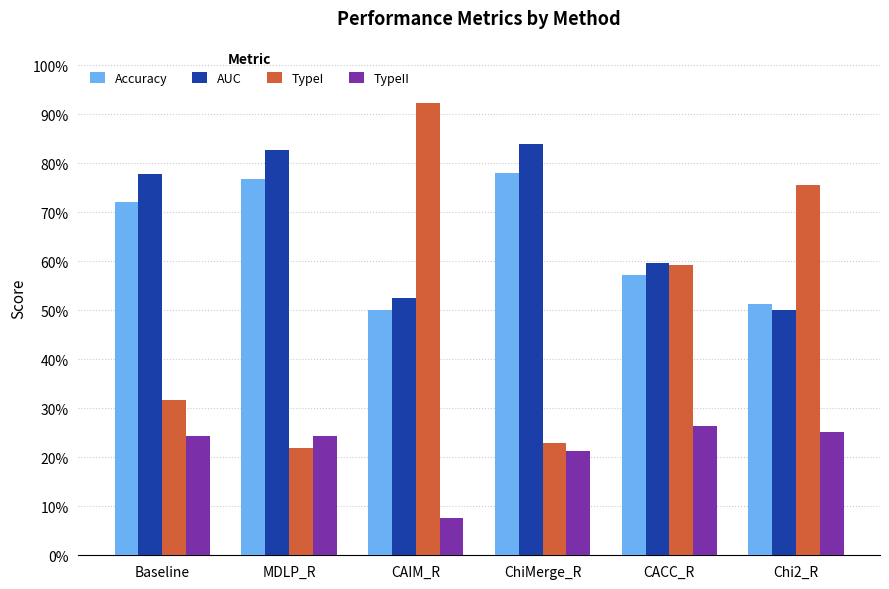

Are the bars horizontal?

No